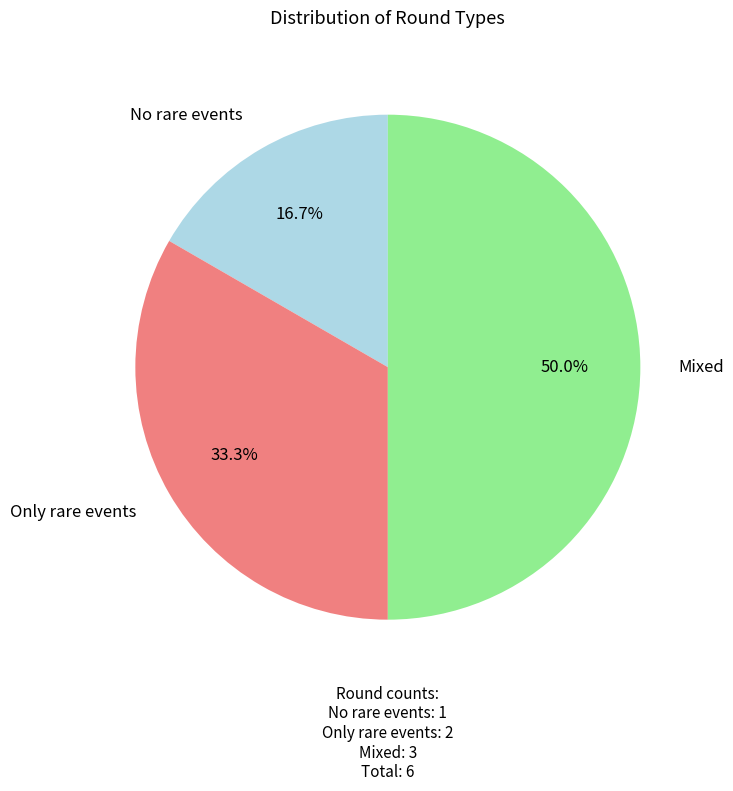

Which category has the biggest portion of the pie?

Mixed